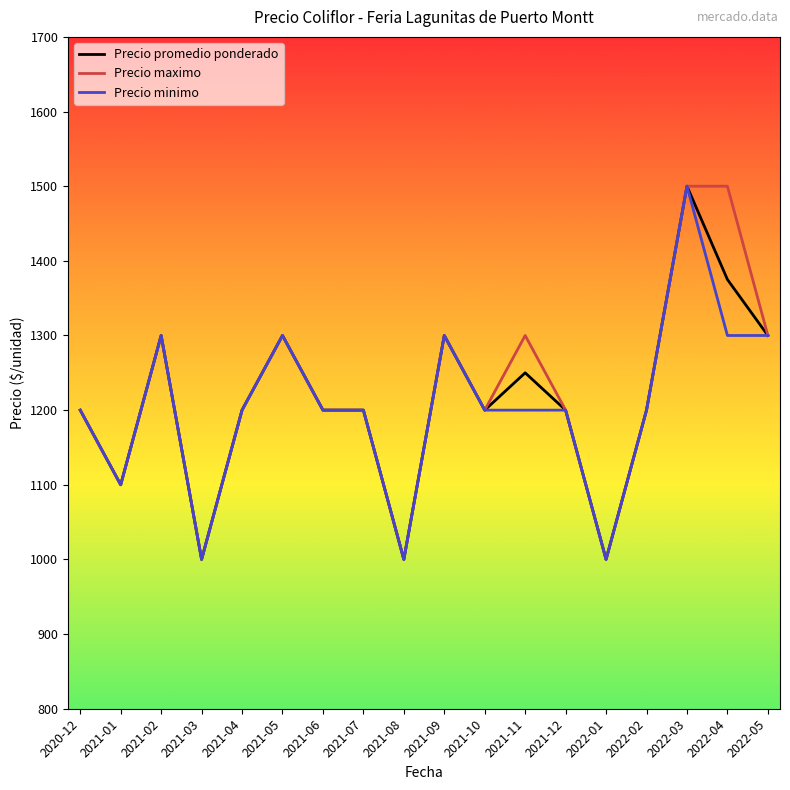

What is the lowest value of the Precio maximo series?

1000